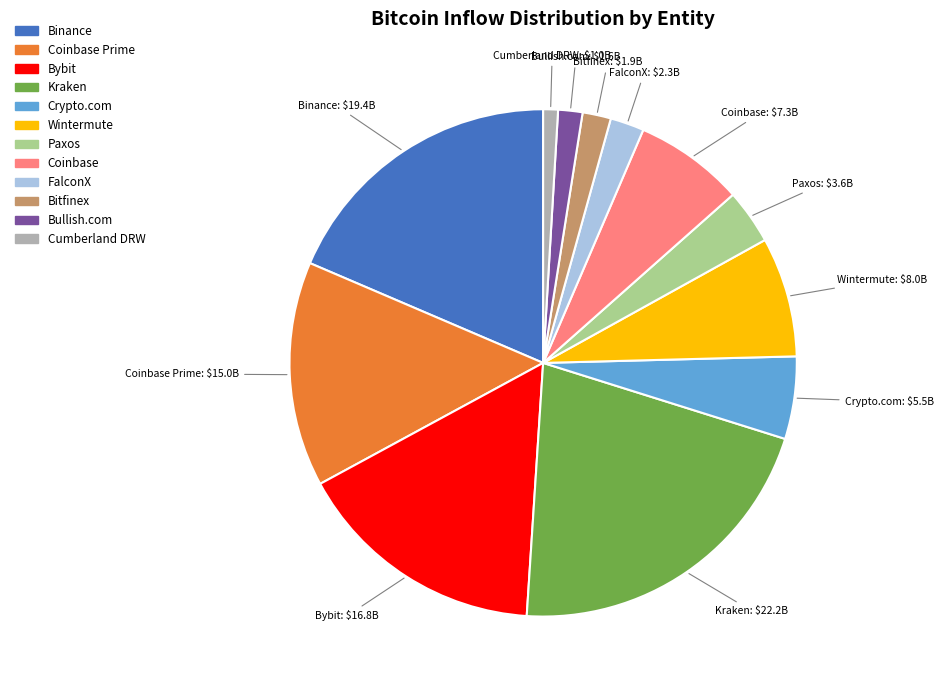

Does any single category account for the majority?

No